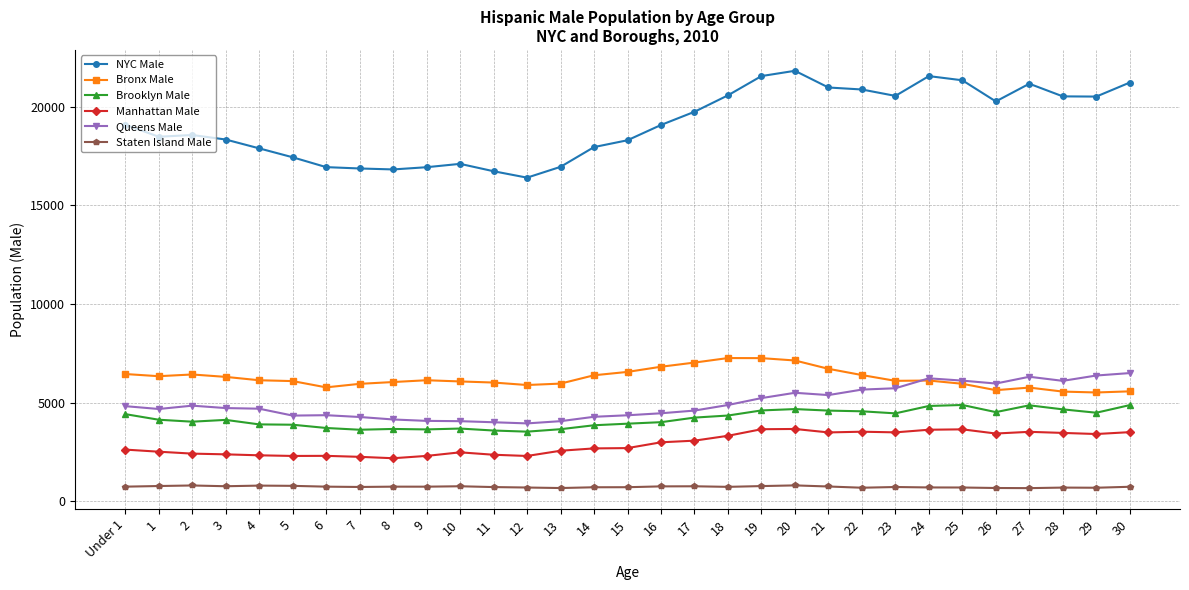

What is the smallest value displayed?

676